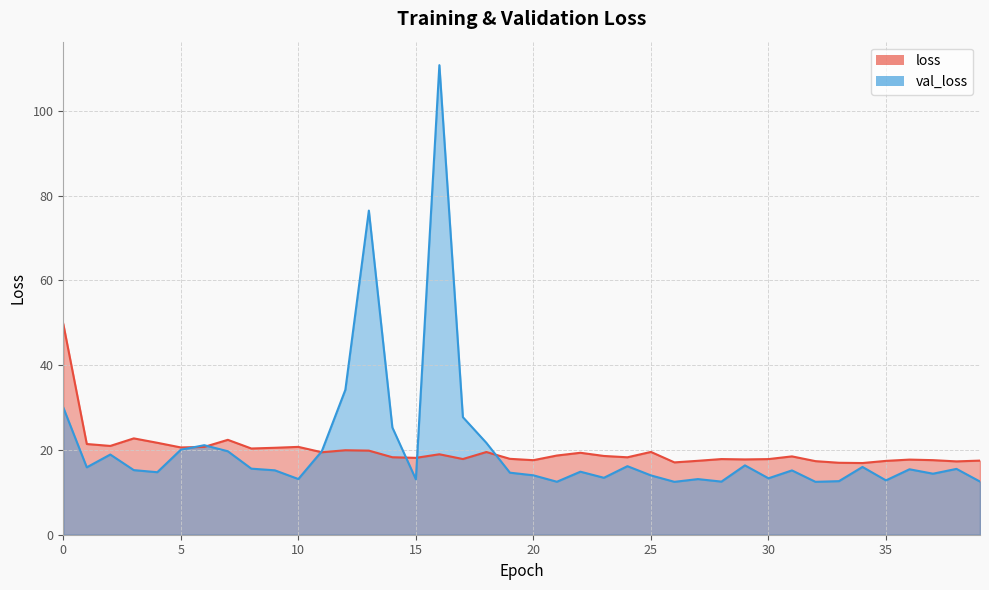

Reading left to right, transcribe all the data shown in this chart.

loss: 49.7	21.4	20.9	22.7	21.7	20.6	20.7	22.4	20.3	20.5	20.7	19.4	19.9	19.8	18.3	18.1	19.0	17.9	19.5	17.9	17.6	18.7	19.3	18.6	18.3	19.5	17.1	17.4	17.8	17.8	17.8	18.5	17.4	17.0	16.9	17.4	17.7	17.6	17.3	17.5
val_loss: 30.0	15.9	18.9	15.2	14.7	20.0	21.1	19.7	15.6	15.2	13.1	19.7	34.2	76.4	25.3	13.1	110.7	27.7	21.7	14.6	14.0	12.5	14.9	13.4	16.2	14.0	12.5	13.1	12.5	16.4	13.3	15.2	12.5	12.6	16.0	12.8	15.4	14.4	15.5	12.5